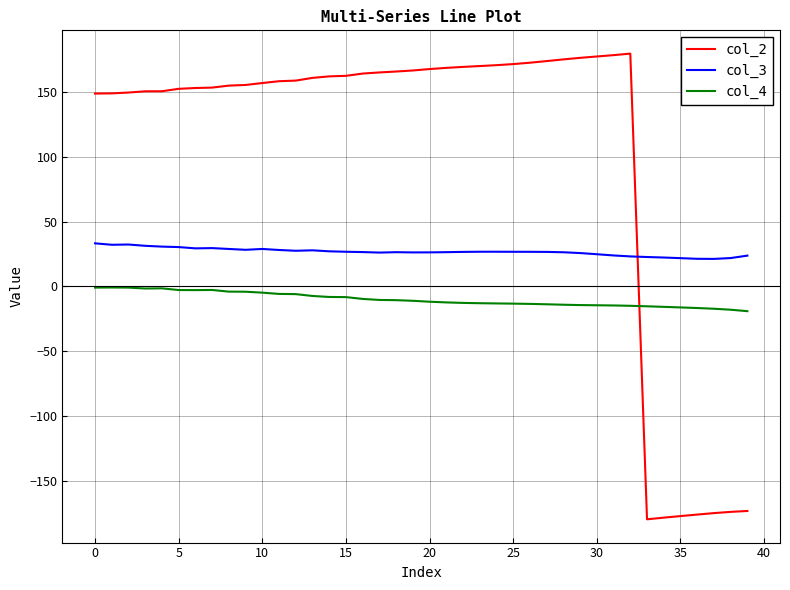

What is the difference between the maximum and minimum values in the col_4 series?

18.2